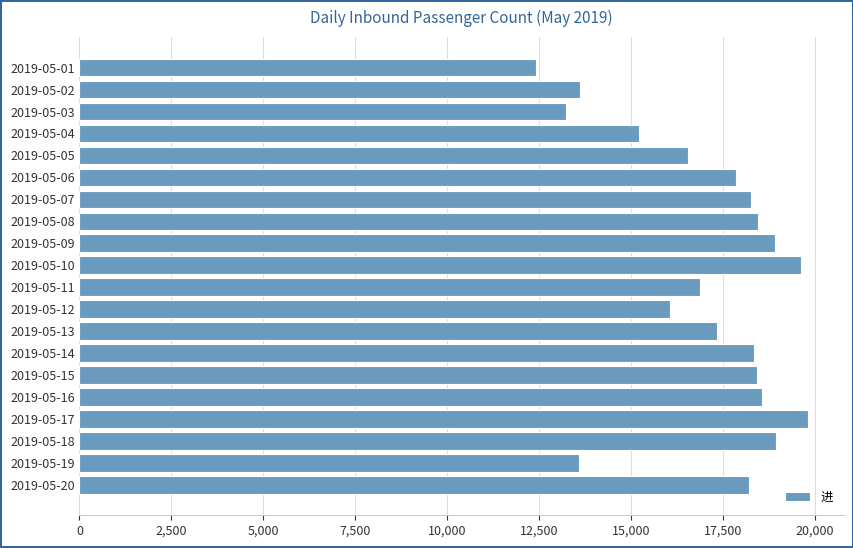

Is it true that the value at 2019-05-09 is 31088?

False